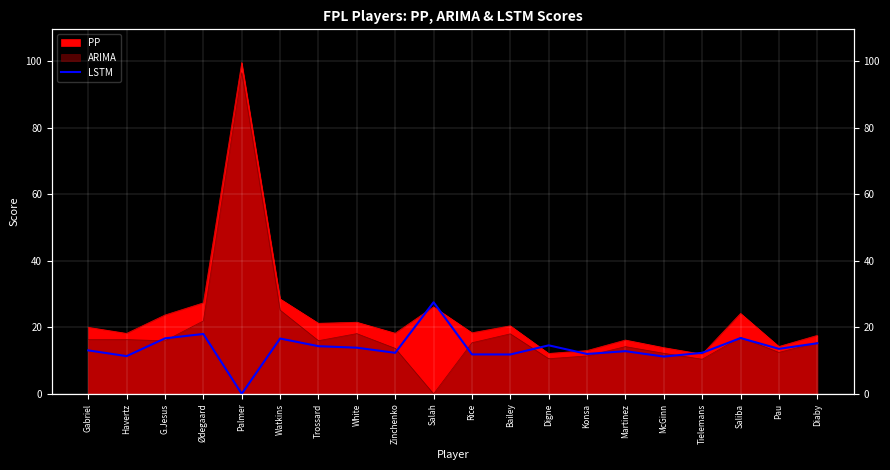

True or false: the data shows 15.2 at Diaby.

True